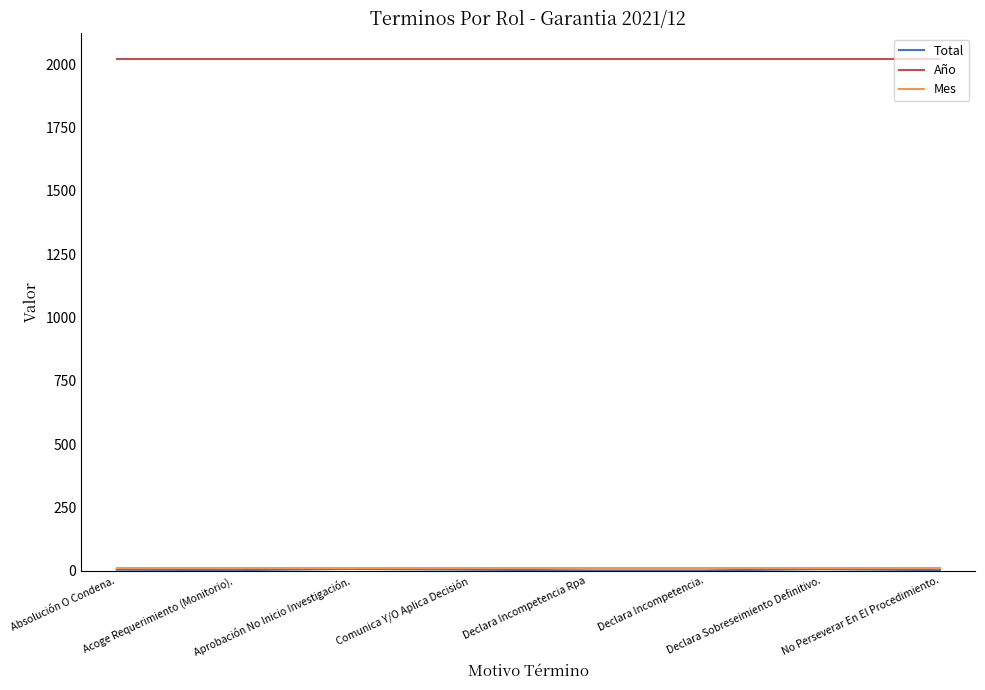

What is the sum of the Año values at Absolución O Condena. and Declara Incompetencia Rpa?

4042